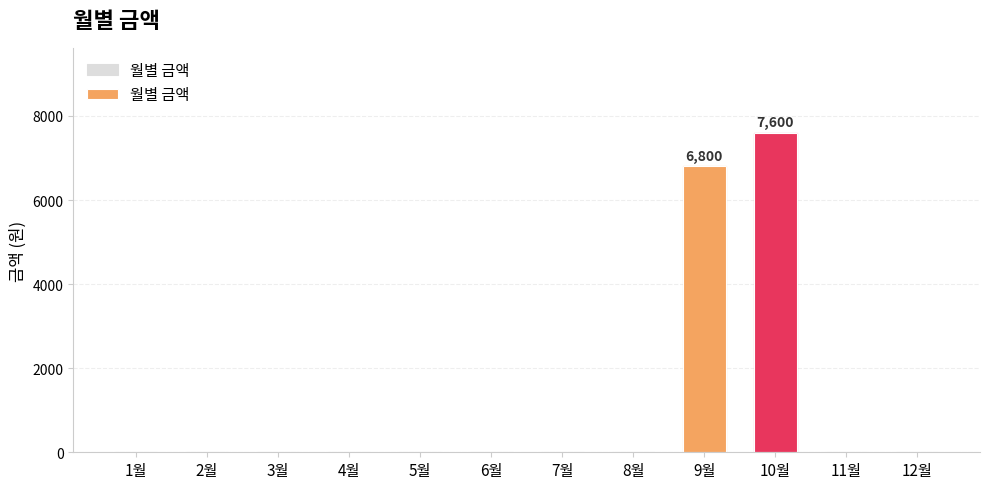

What is the change in value from 8월 to 10월?

+7600